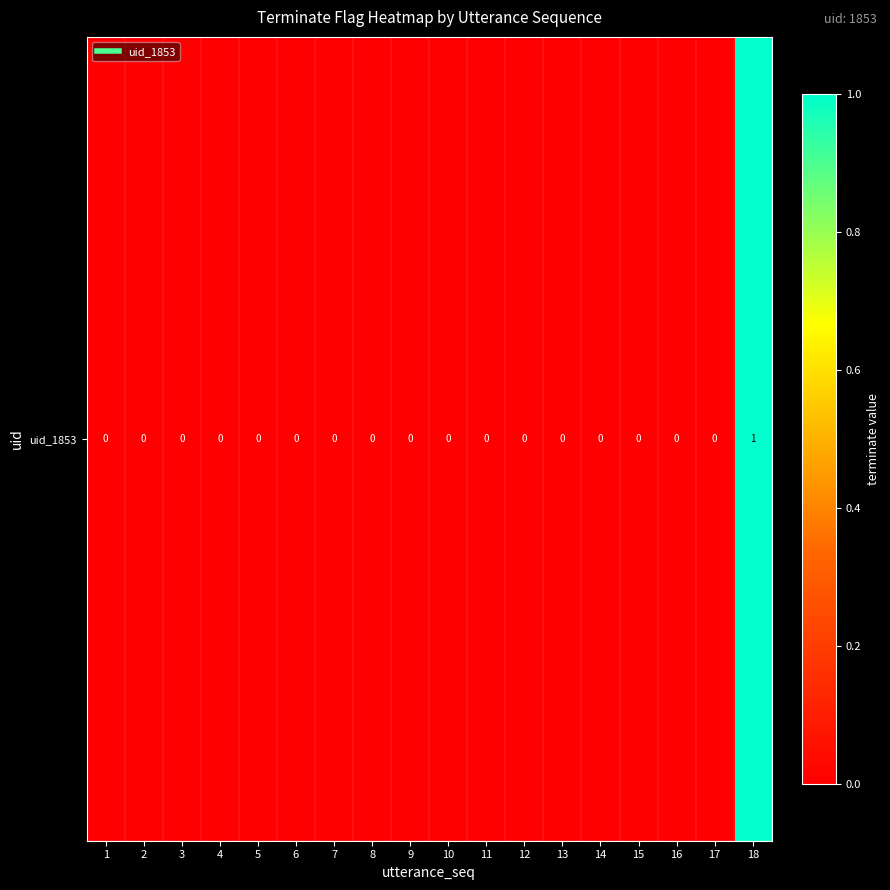

Which category has the lowest value across all series?

1